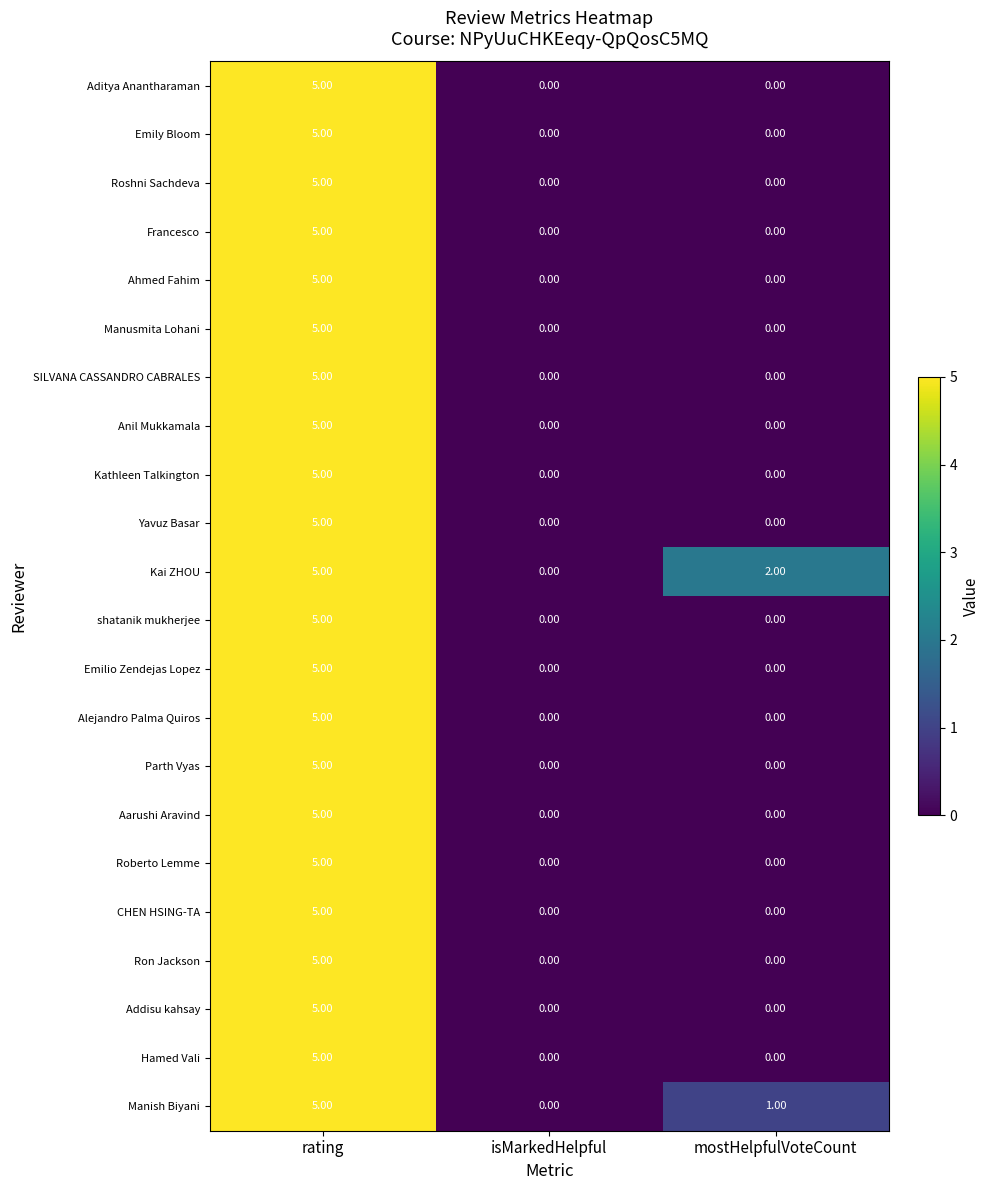

At which category does the chart reach its peak across all series?

rating